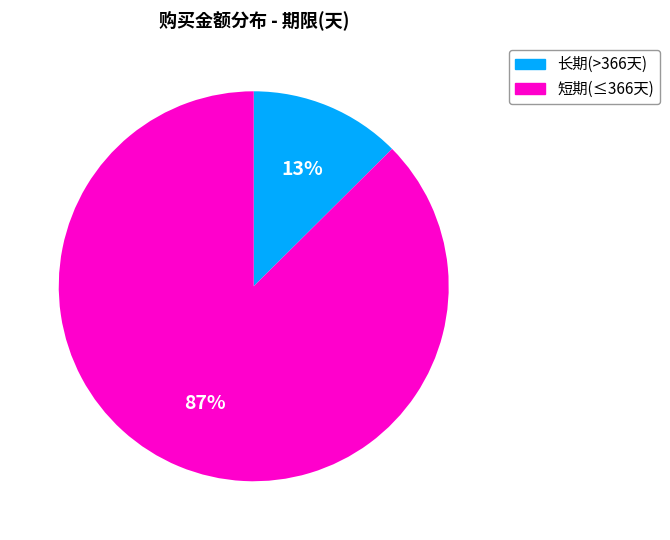

Is there any slice that represents more than half of the pie?

Yes